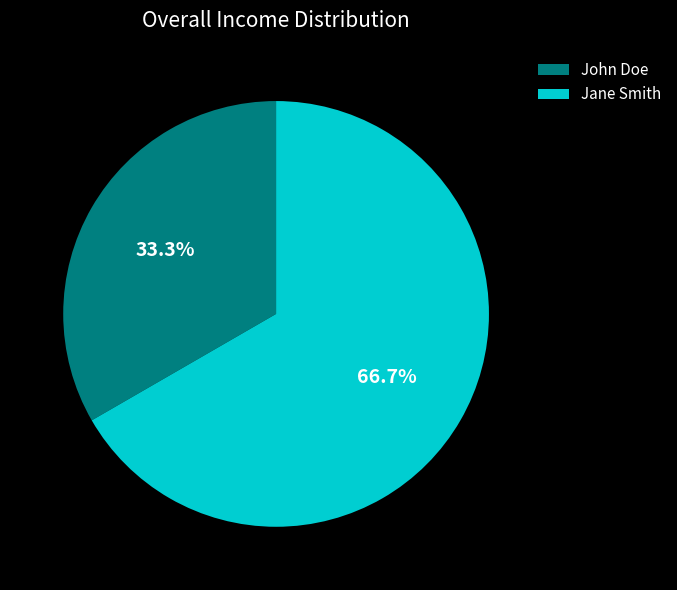

To the nearest percent, what portion does Jane Smith represent?

67%